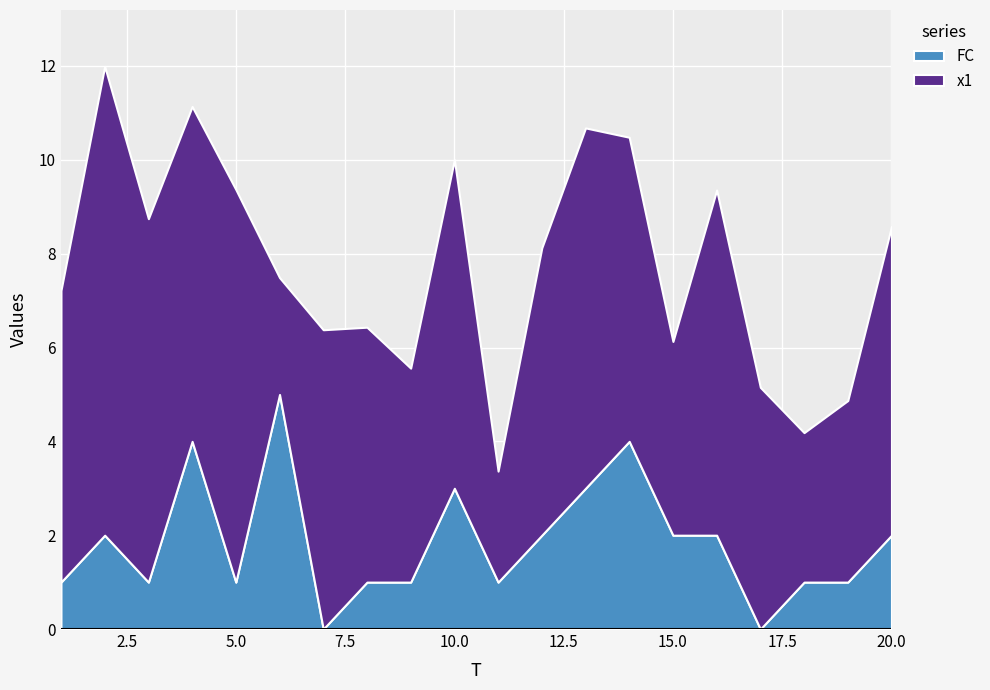

How many interior local peaks does the x1 series have?

6